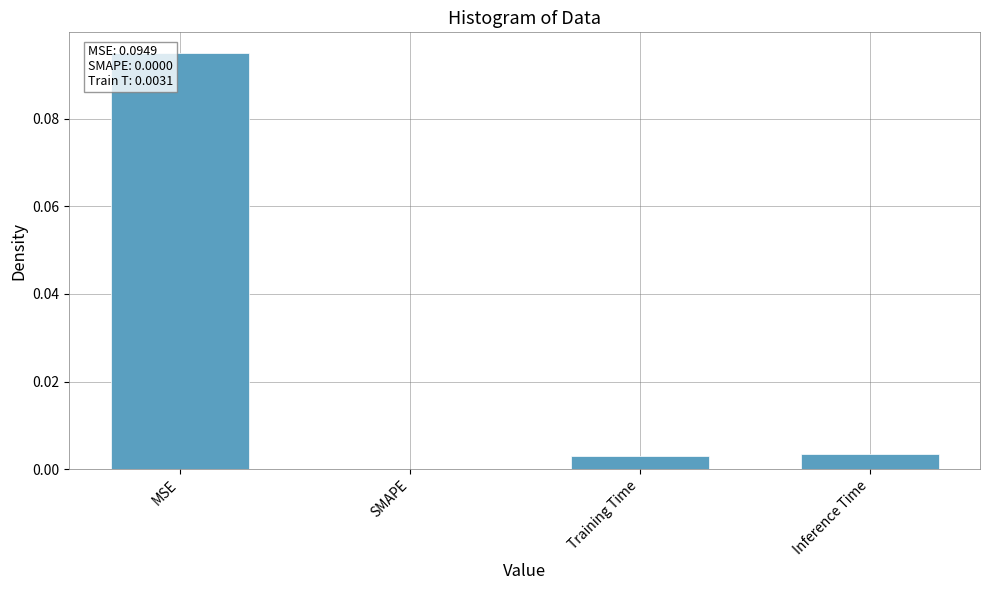

Which label corresponds to the largest value in the chart?

MSE